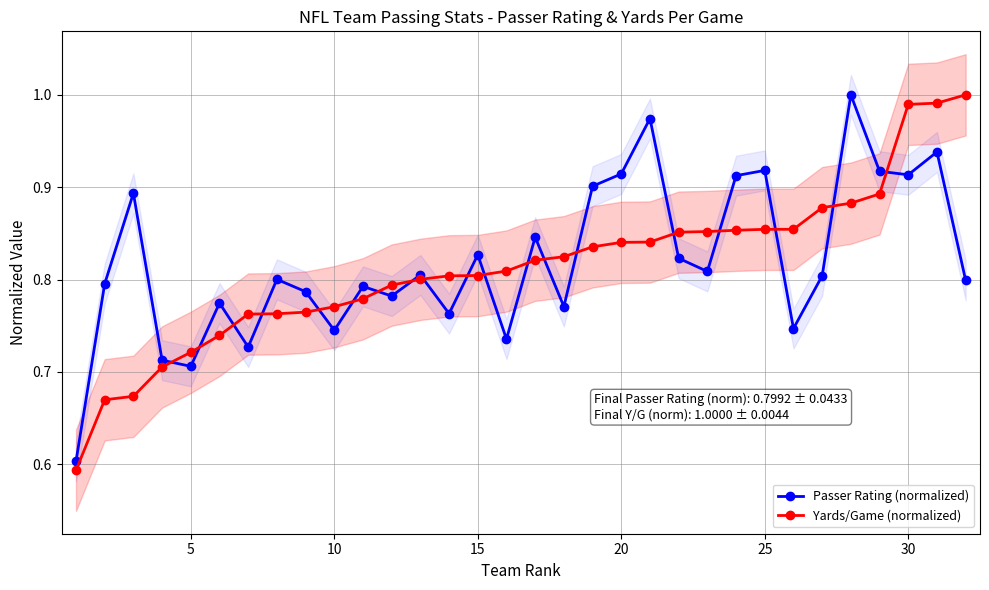

Rank the series by their maximum value, from lowest to highest.

Passer Rating (normalized), Yards/Game (normalized)